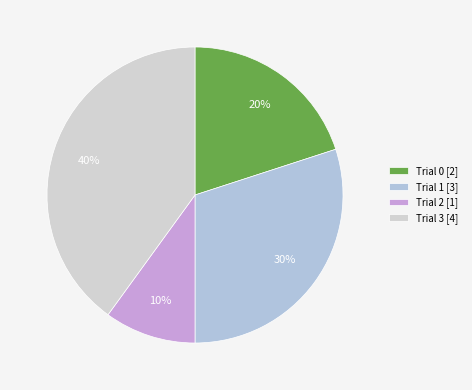

Which slice is the smallest?

Trial 2